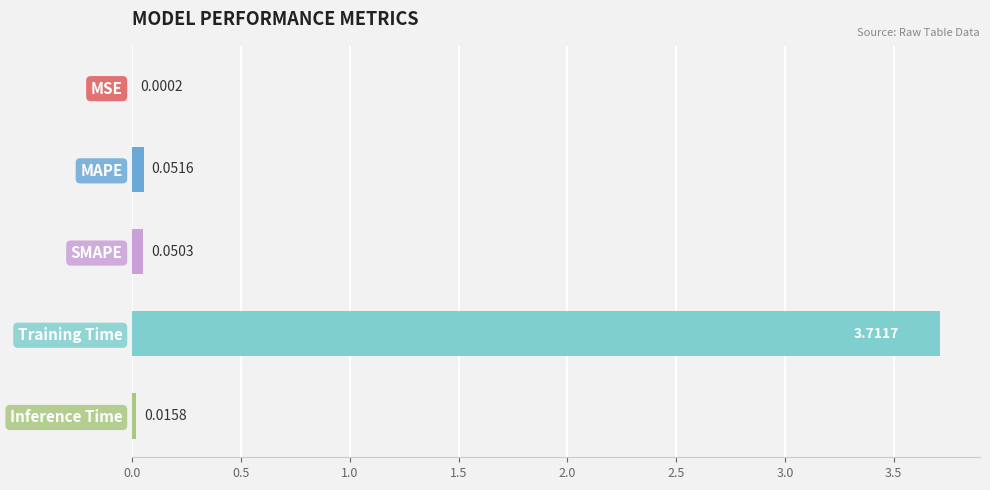

At which category does the chart reach its peak across all series?

Training Time